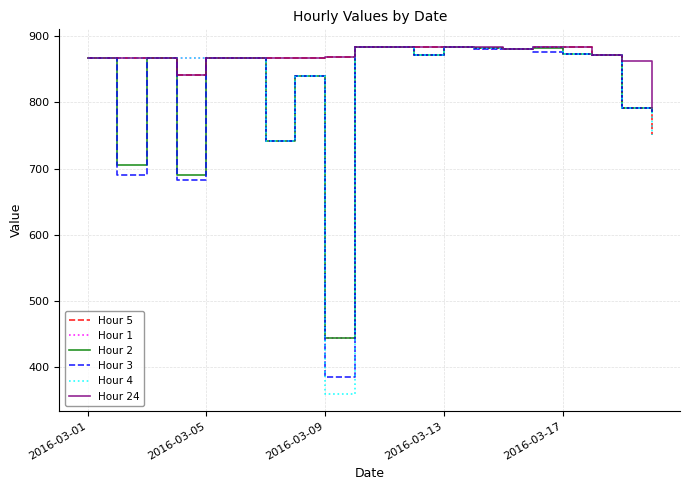

What is the maximum value shown in the chart?

884.4